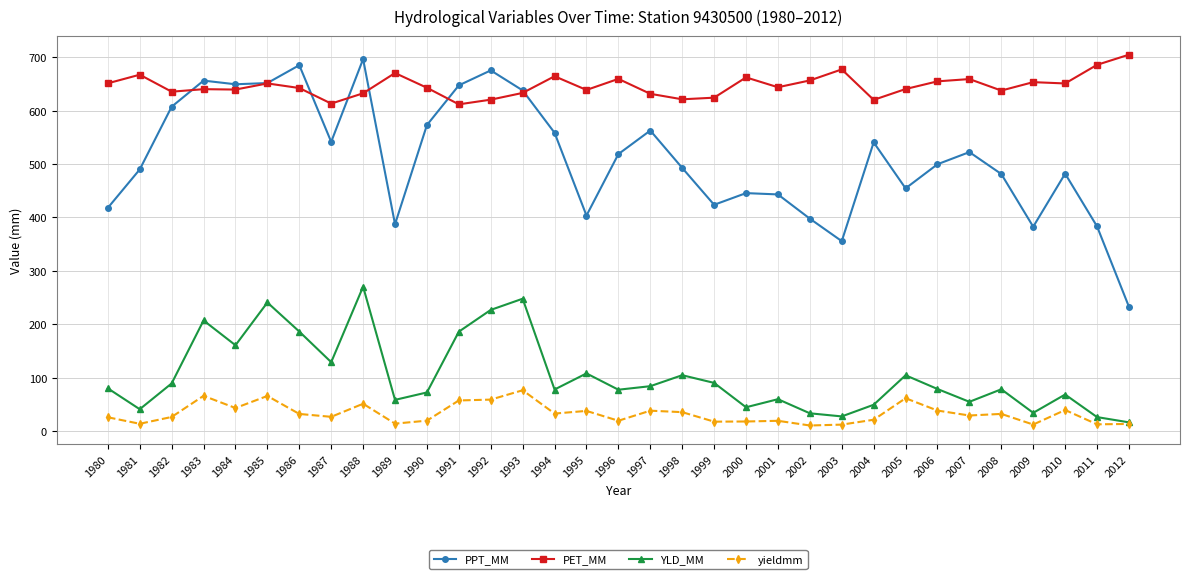

What is the highest value of the YLD_MM series?

270.6